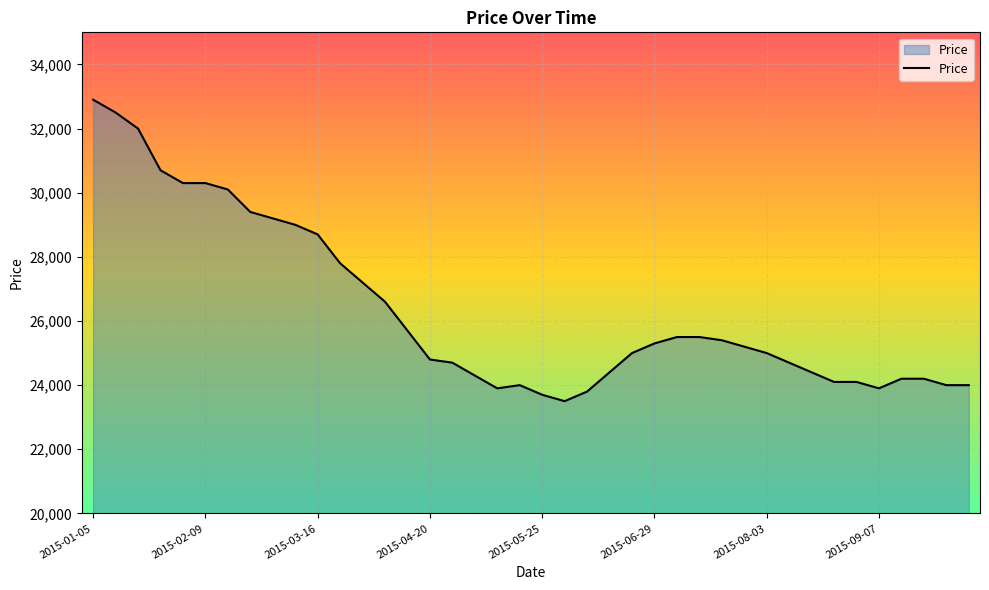

What is the greatest value displayed?

32900